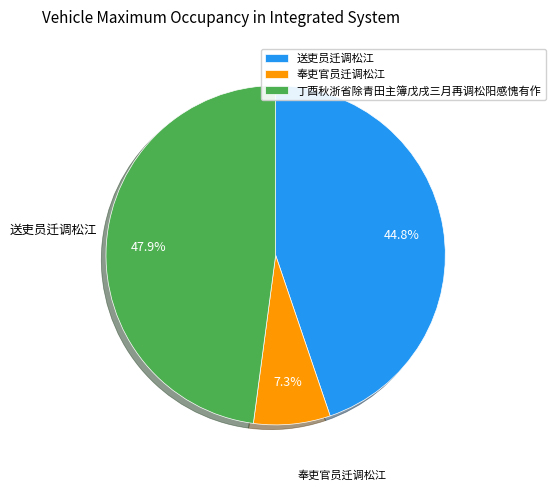

What is the ratio of the value at 丁酉秋浙省除青田主簿戊戌三月再调松阳感愧有作 to the value at 送吏员迁调松江?

1.1